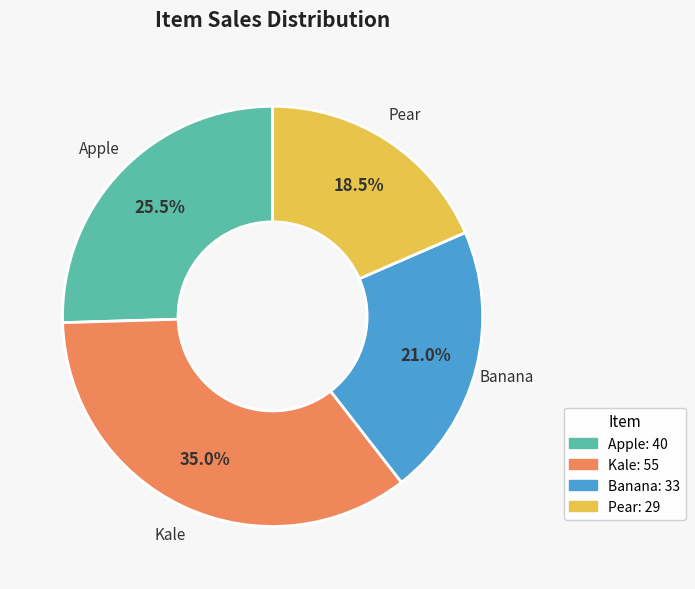

How many slices are in this pie chart?

4